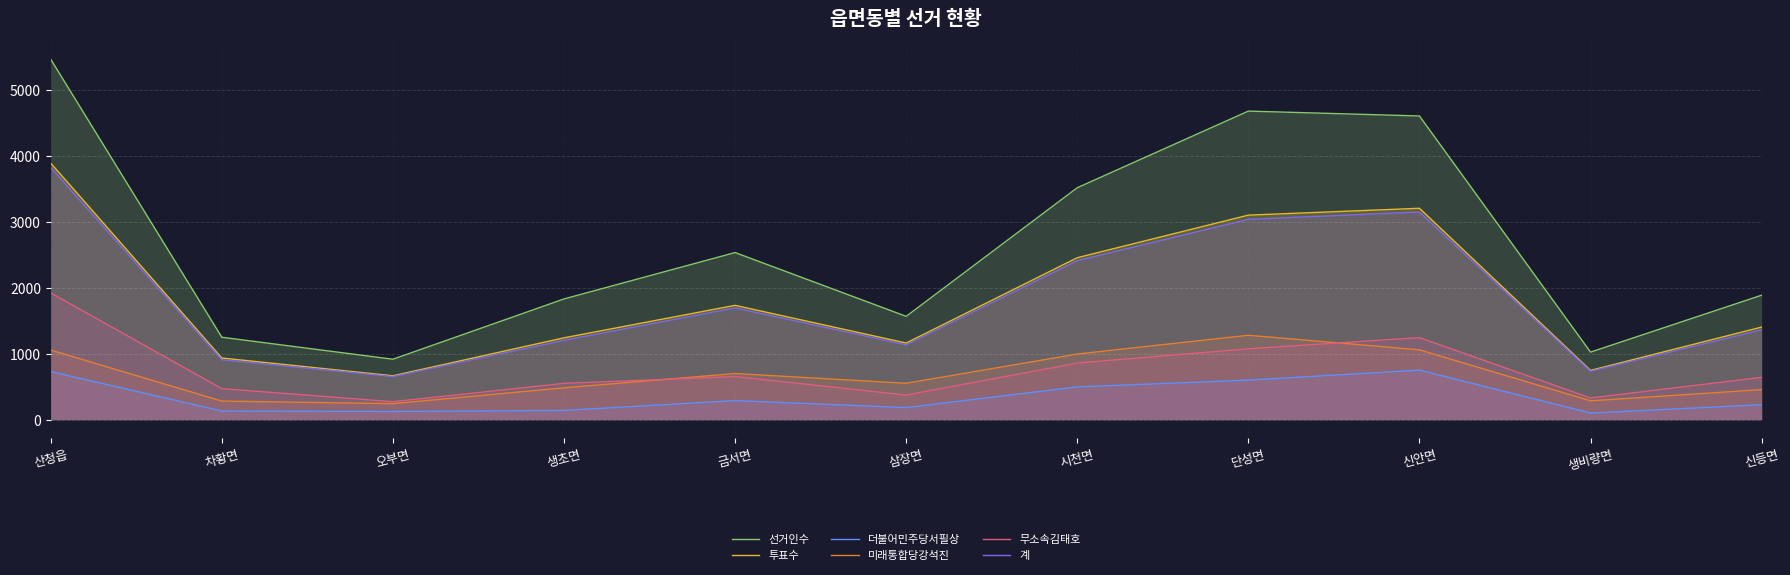

True or false: 계 has a value of 2413 at 시천면.

True